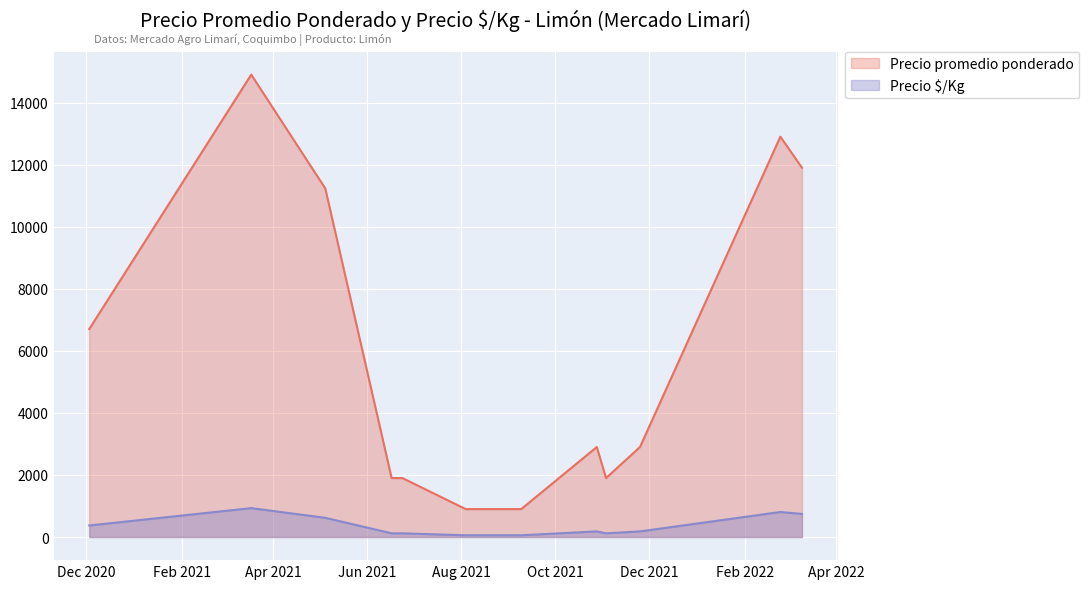

Rank the series at 2021-03-18 from lowest to highest value.

Precio $/Kg, Precio promedio ponderado